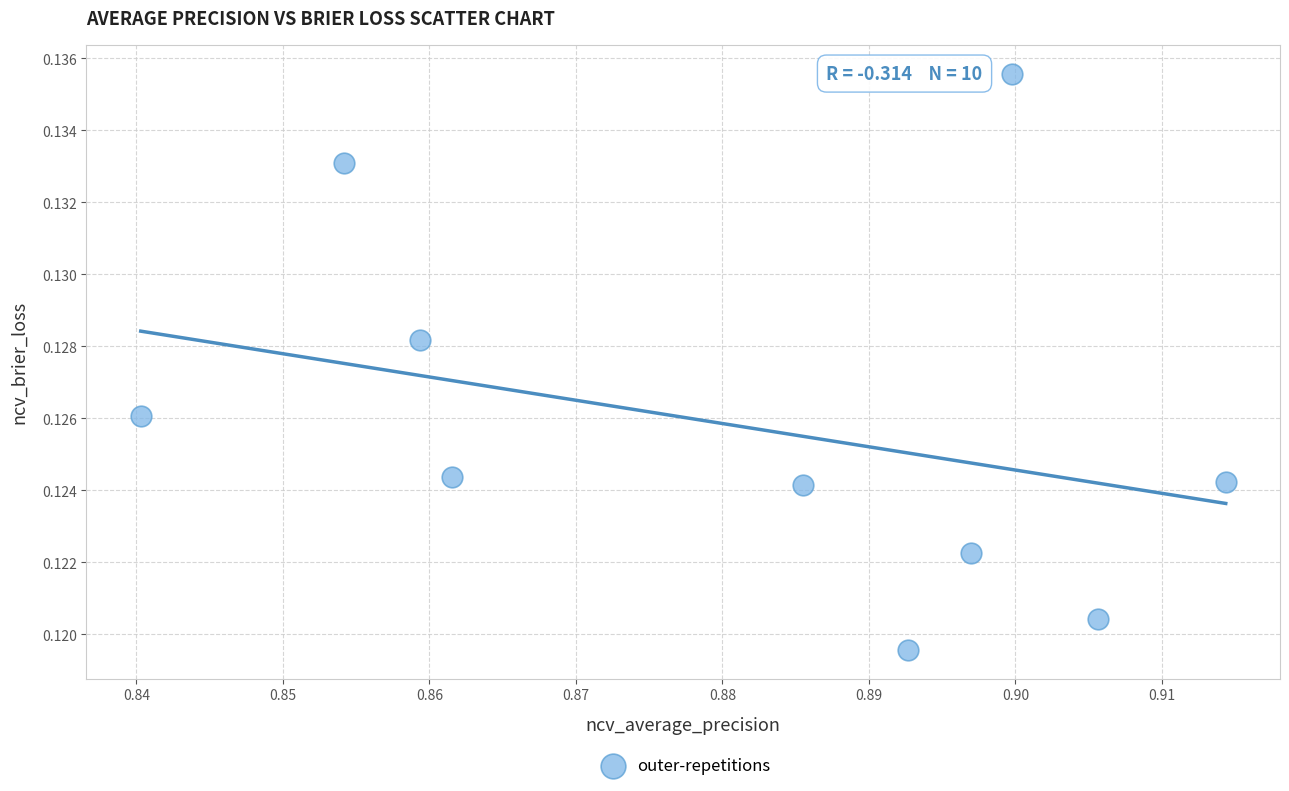

What is the average X value?

0.9